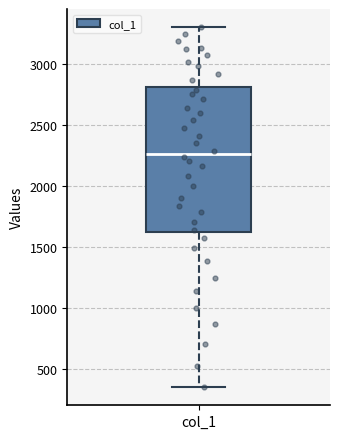

Read this box plot against the y-axis: the position of the median line, the range covered by the box, and the ends of both whiskers. The values are not printed on the chart, so give them approximately, as read against the axis.

median 2250, box 1600 to 2800, whiskers 350 to 3300